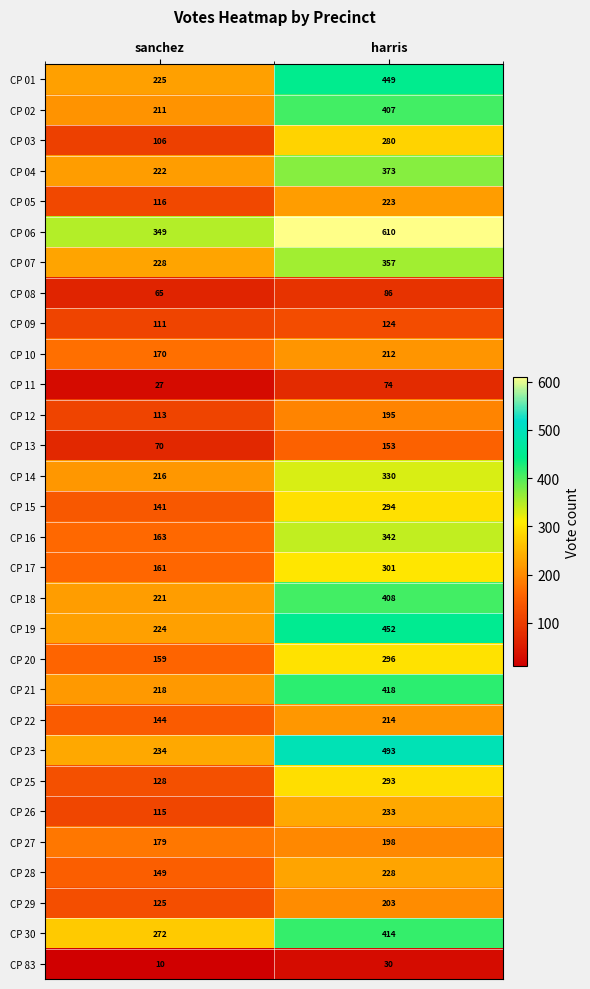

At which category is the sum across all series the highest?

harris